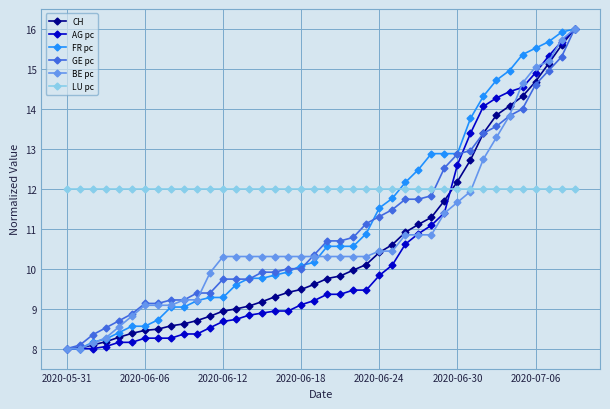

What is the minimum value shown in the chart?

8.0